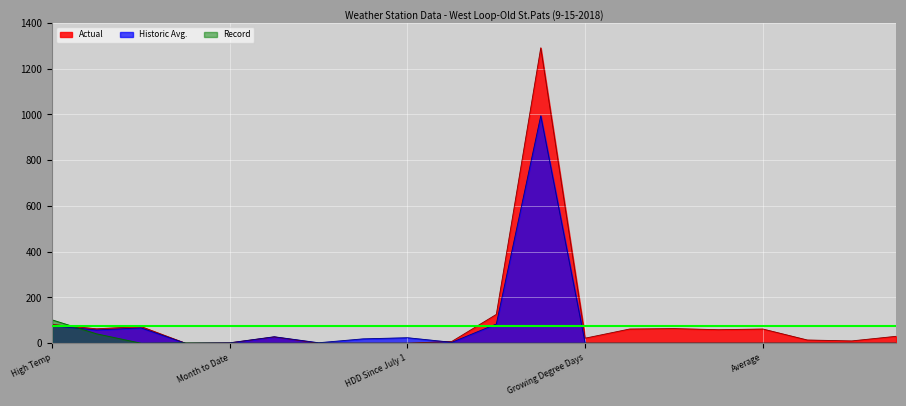

What is the label of the 14th point from the left?

Dew Point